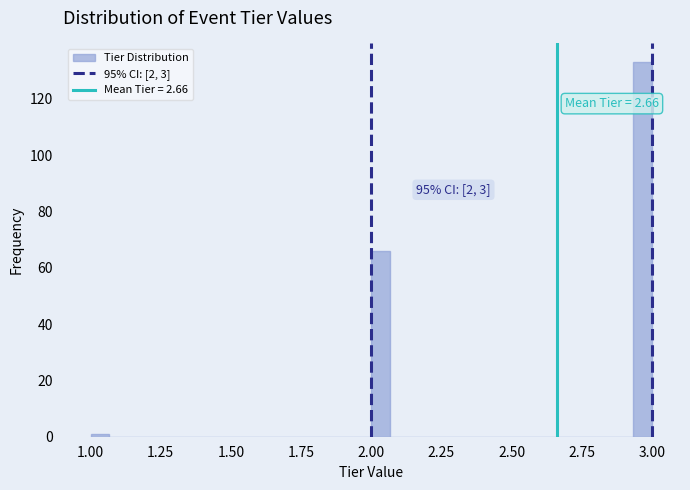

Read against the x-axis, roughly where is the centre of the tallest bar?

2.95